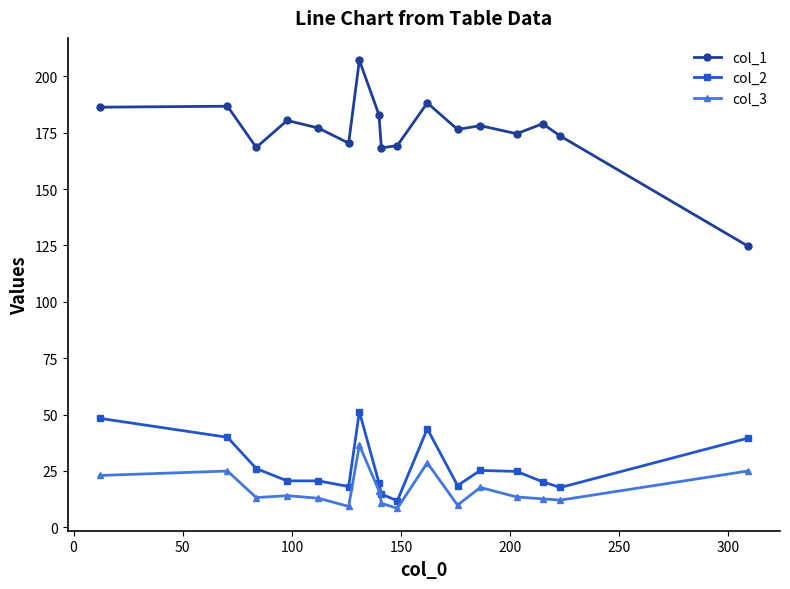

Which series has the largest total across all categories?

col_1